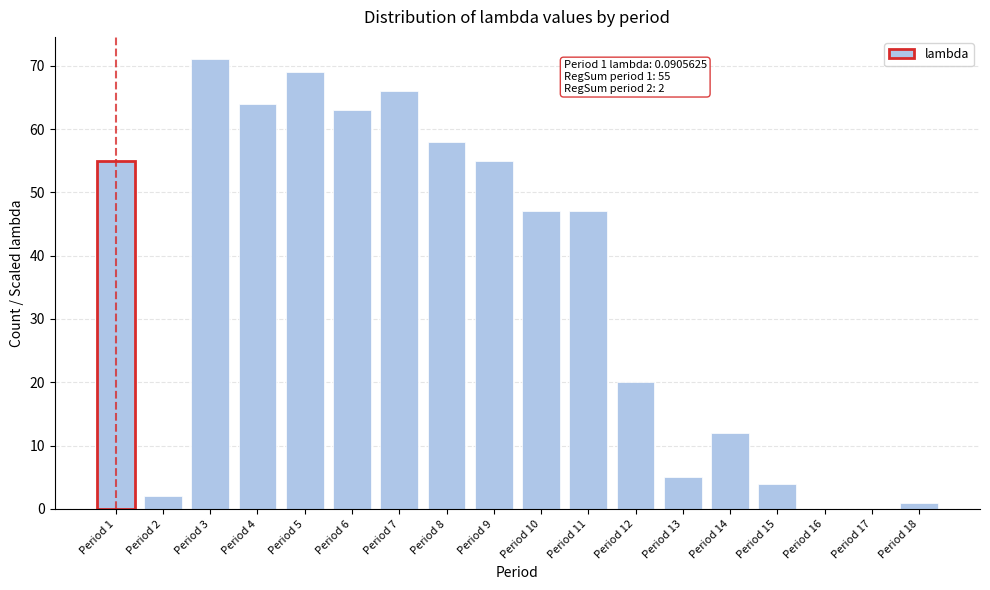

Reading right to left, what are all the values shown in this chart?

Period 18=1	Period 17=0	Period 16=0	Period 15=4	Period 14=12	Period 13=5	Period 12=20	Period 11=47	Period 10=47	Period 9=55	Period 8=58	Period 7=66	Period 6=63	Period 5=69	Period 4=64	Period 3=71	Period 2=2	Period 1=55